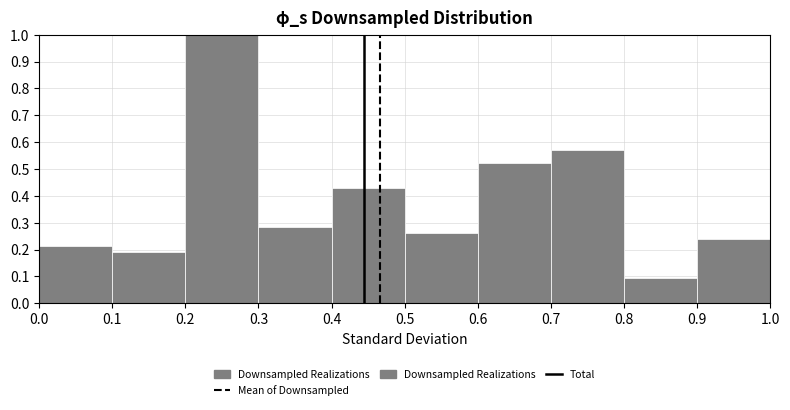

How tall is the bar that spans 0.8 to 0.9 on the x-axis? The values are not printed on the chart, so give them approximately, as read against the axis.

0.10